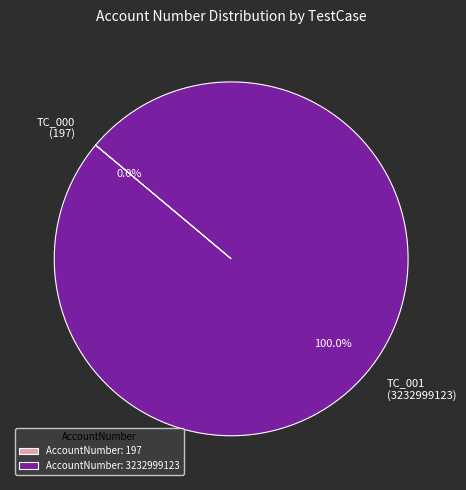

Does any single category account for the majority?

Yes